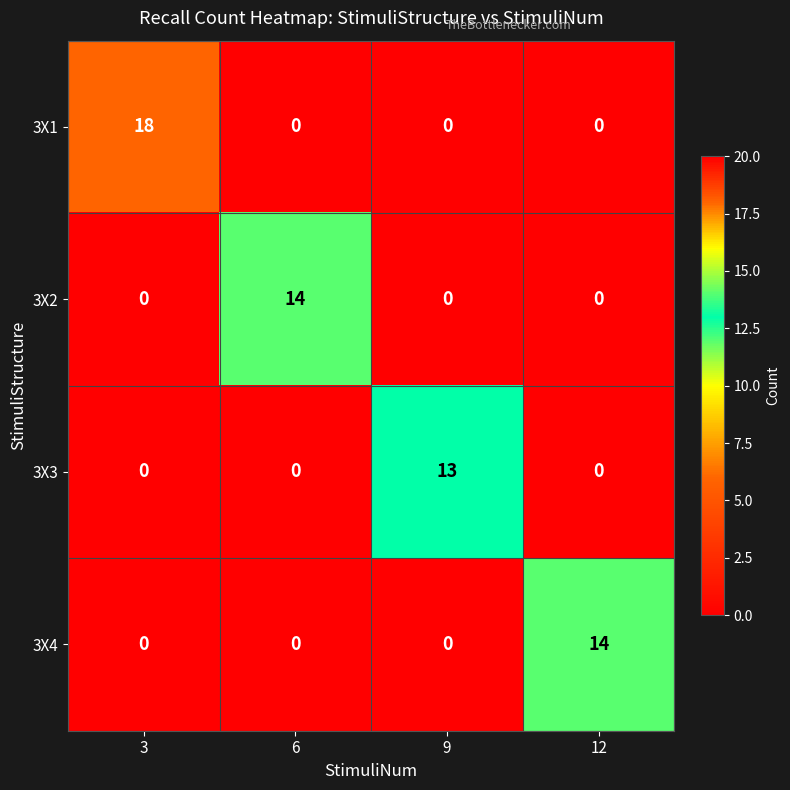

How many positive values does the 3X1 series have?

1